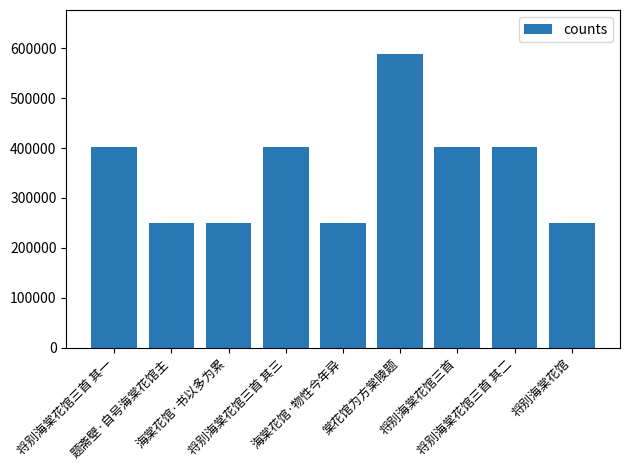

What position from the right is 将别海棠花馆?

1